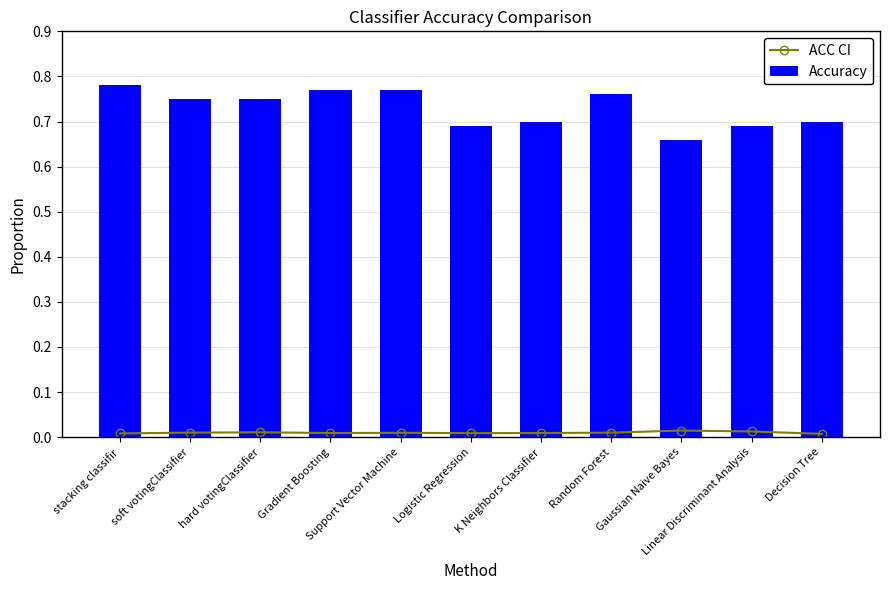

Reading right to left, list all the values displayed in this chart.

ACC CI: 0.0	0.0	0.0	0.0	0.0	0.0	0.0	0.0	0.0	0.0	0.0
Accuracy: 0.7	0.7	0.7	0.8	0.7	0.7	0.8	0.8	0.8	0.8	0.8